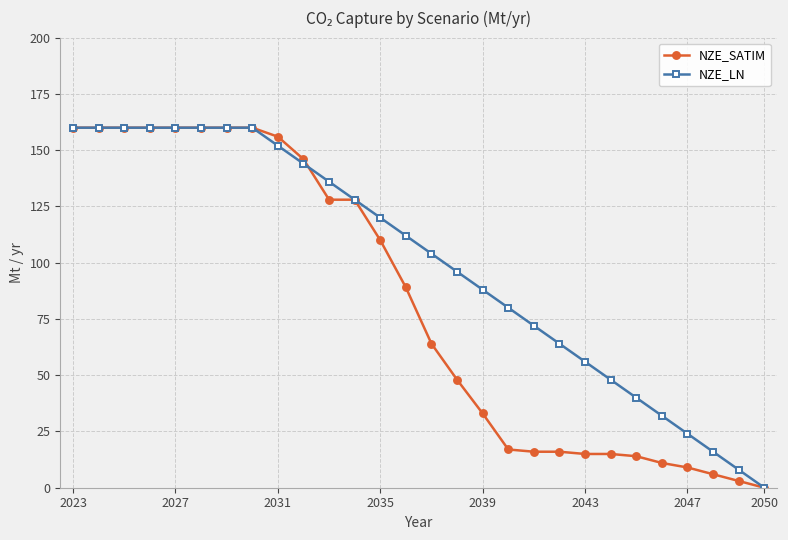

True or false: NZE_SATIM and NZE_LN intersect in this chart.

True